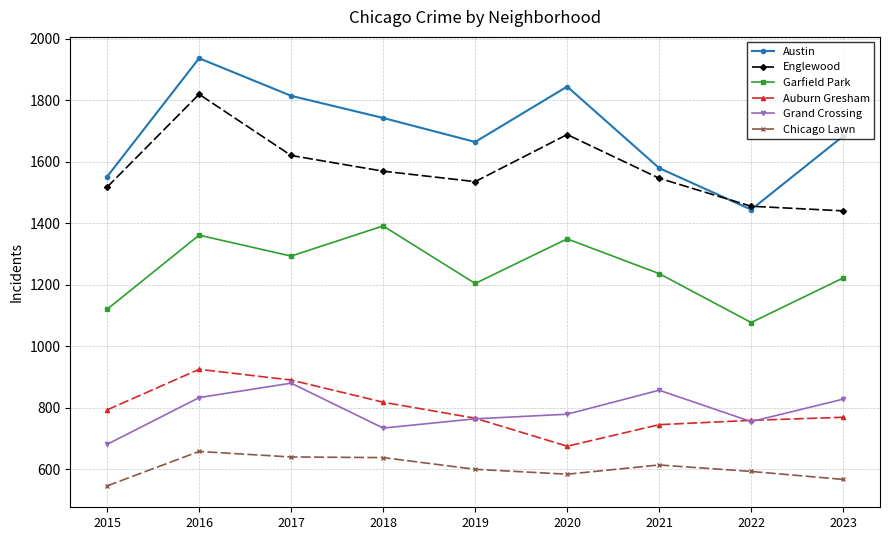

True or false: Englewood and Chicago Lawn intersect in this chart.

False